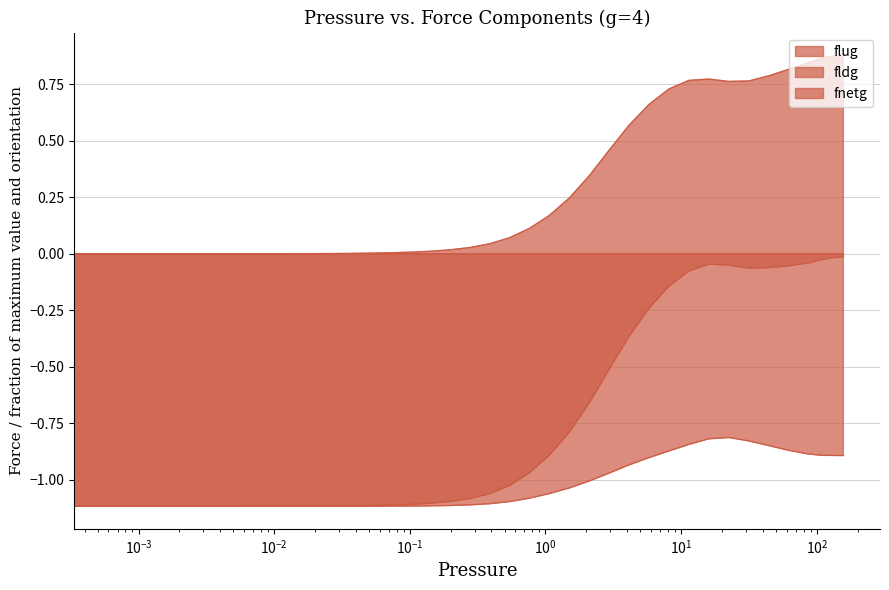

True or false: flug and fnetg cross at least once.

False